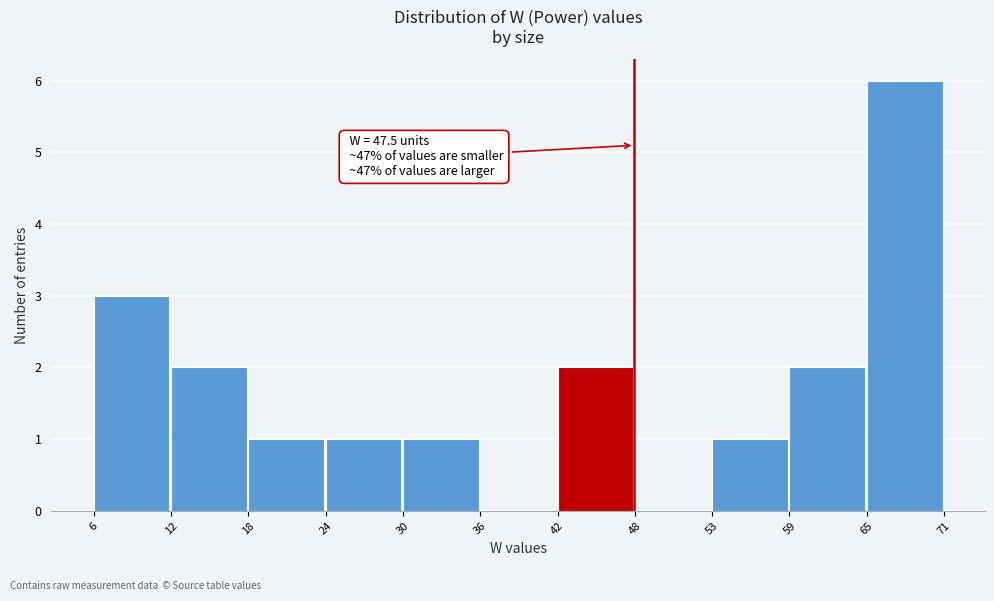

Over which range of the x-axis is the bar tallest?

65 to 71